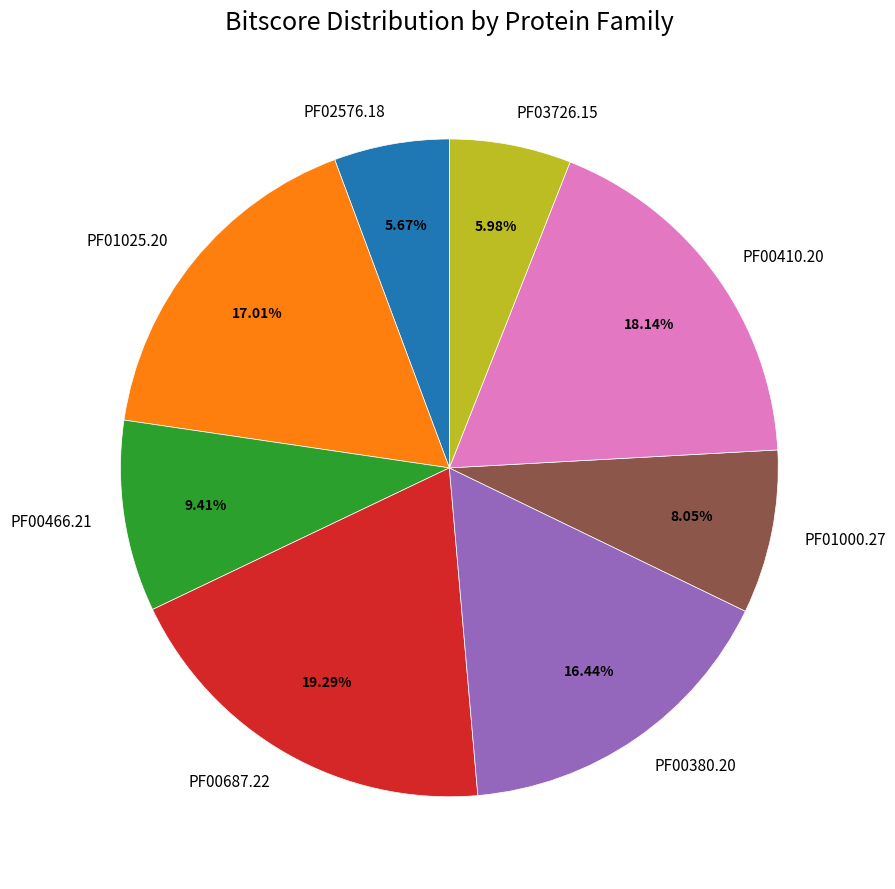

What percentage is the PF01000.27 slice, to the nearest percent?

8%